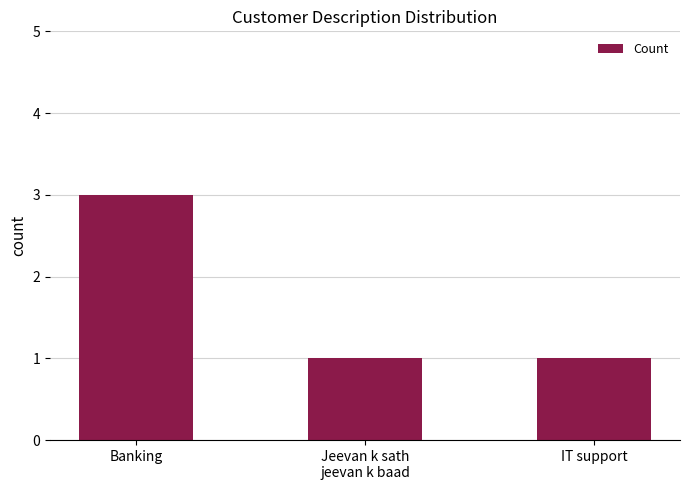

What is the difference between the maximum and minimum values?

2